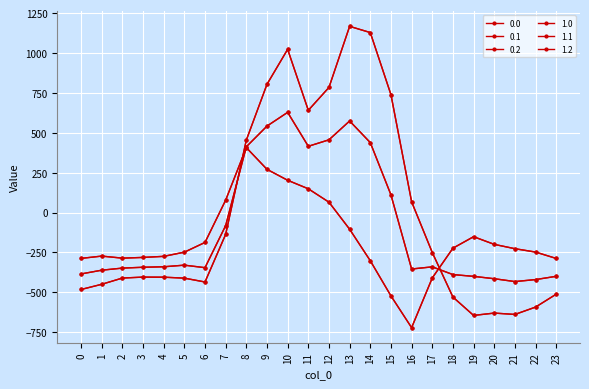

Rank the series by their maximum value, from lowest to highest.

0.2, 1.2, 0.1, 1.1, 0.0, 1.0